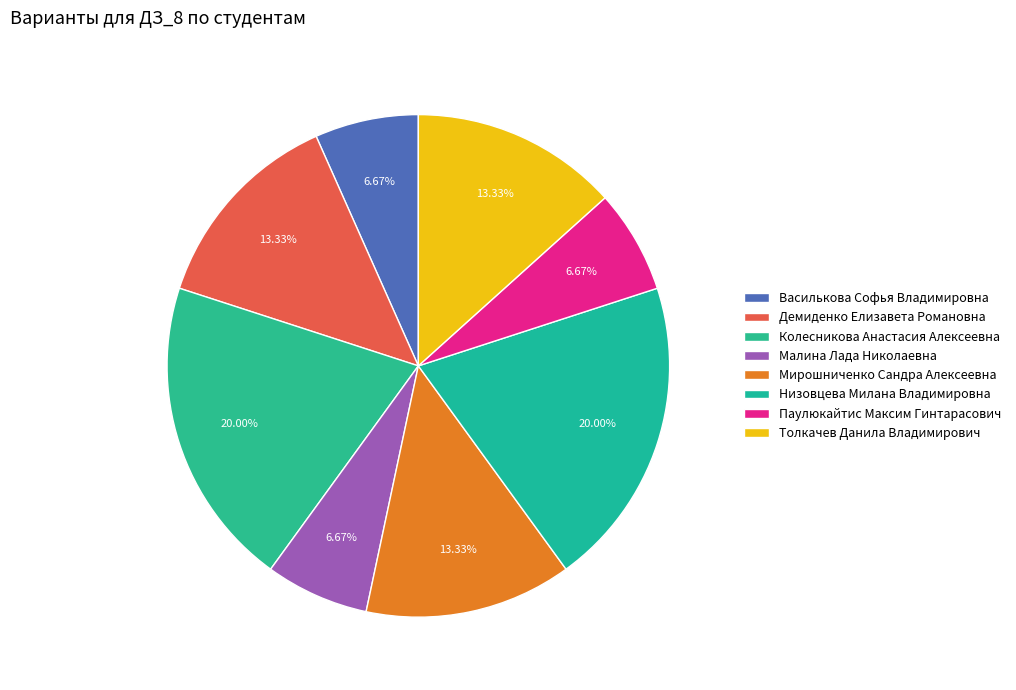

Combined, do Паулюкайтис Максим Гинтарасович and Демиденко Елизавета Романовна account for over 50%?

No